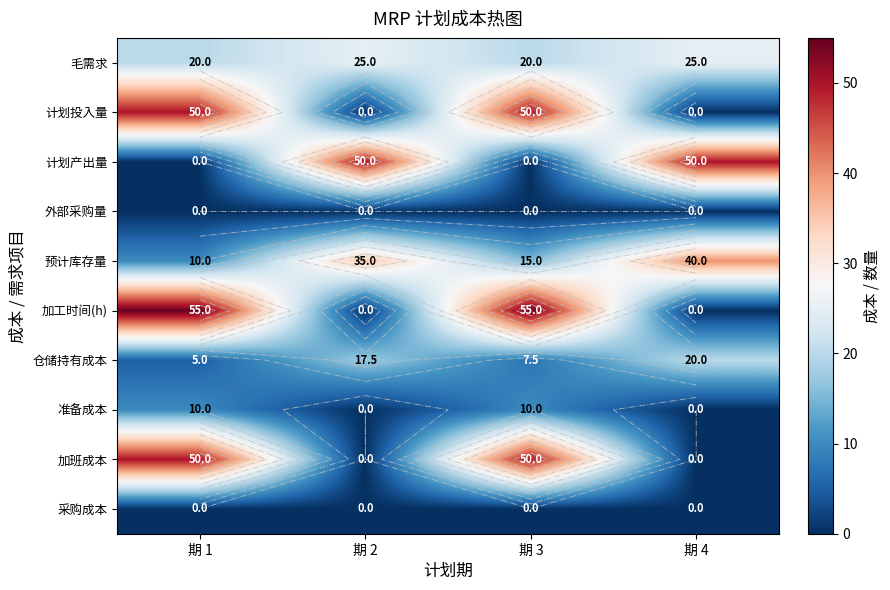

Count the 毛需求 values in the range 20 to 25.

4